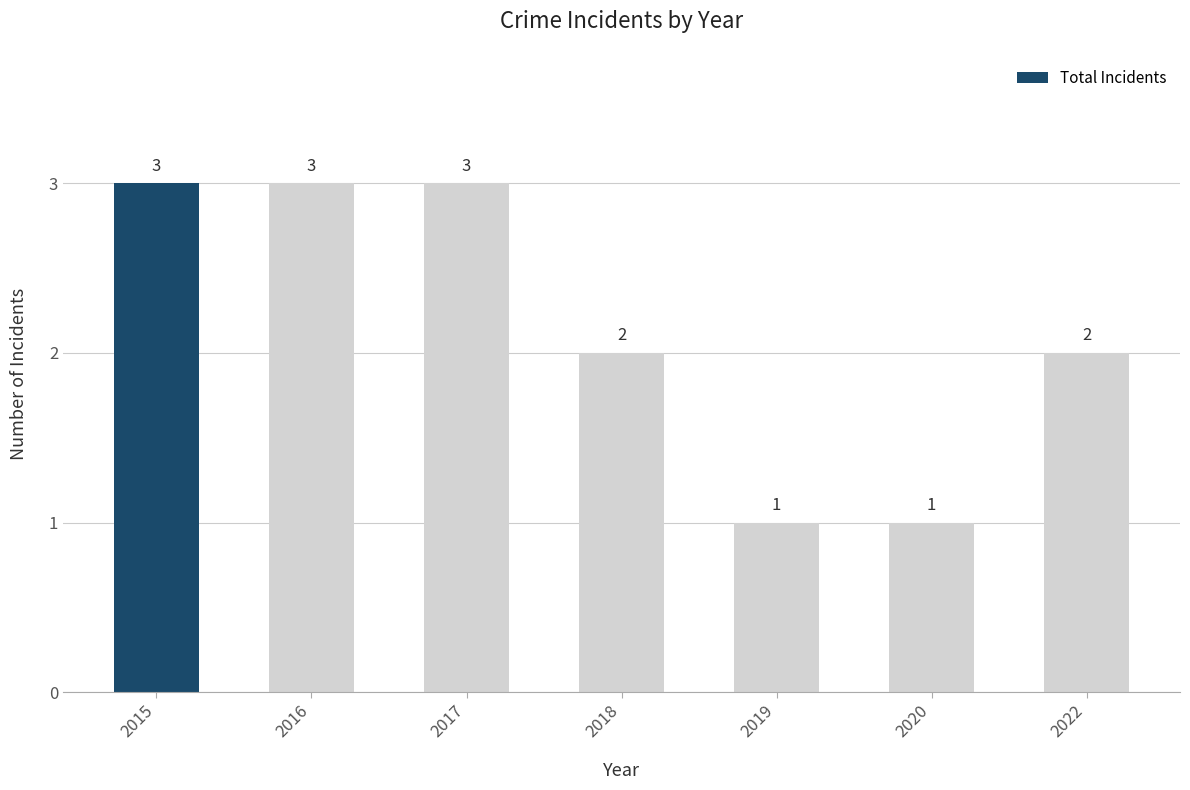

What is the value of the 5th bar from the left?

1